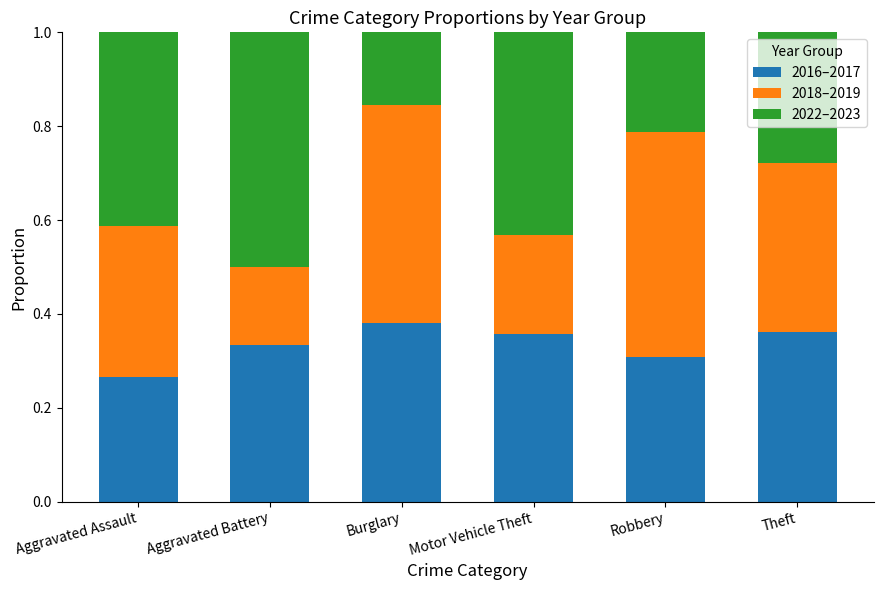

Which category has the lowest value in the 2016–2017 series?

Aggravated Assault